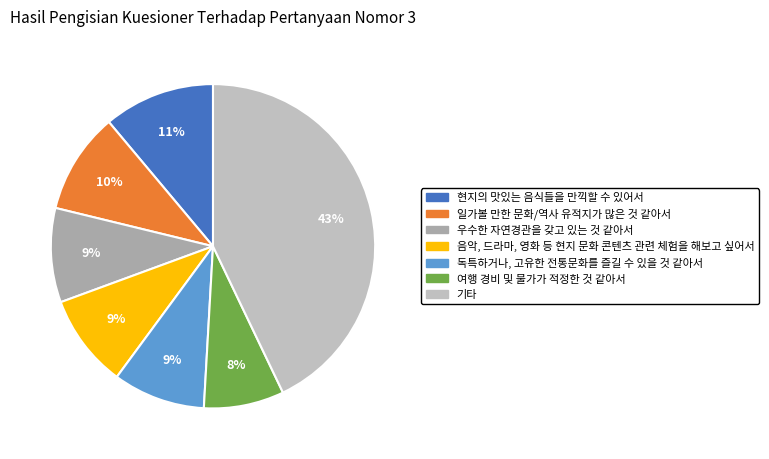

Which has a higher value, 우수한 자연경관을 갖고 있는 것 같아서 or 일가볼 만한 문화/역사 유적지가 많은 것 같아서?

일가볼 만한 문화/역사 유적지가 많은 것 같아서